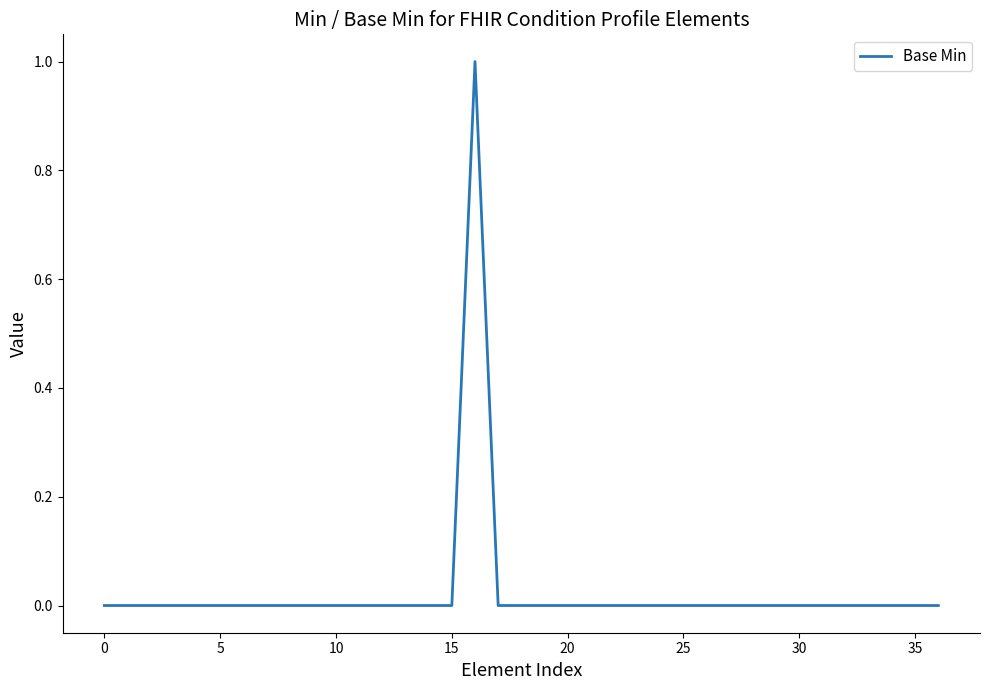

True or false: the data shows 0 at 25.

True